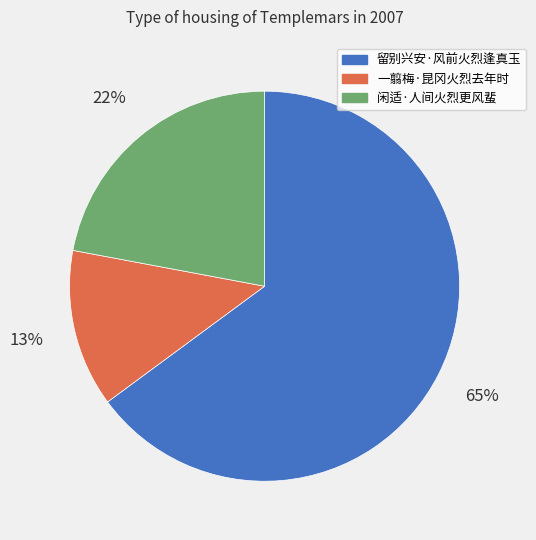

How many slices are in this pie chart?

3